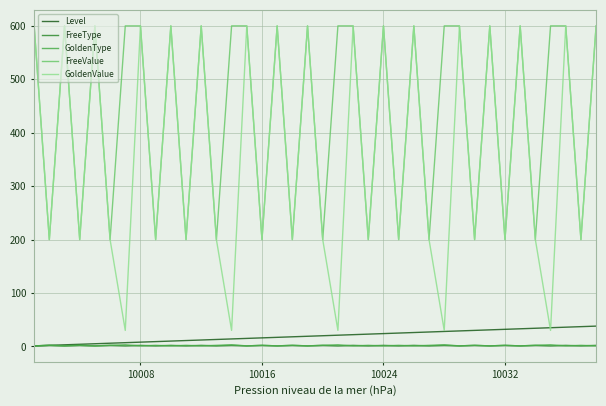

At how many categories does at least one series exceed 73?

38